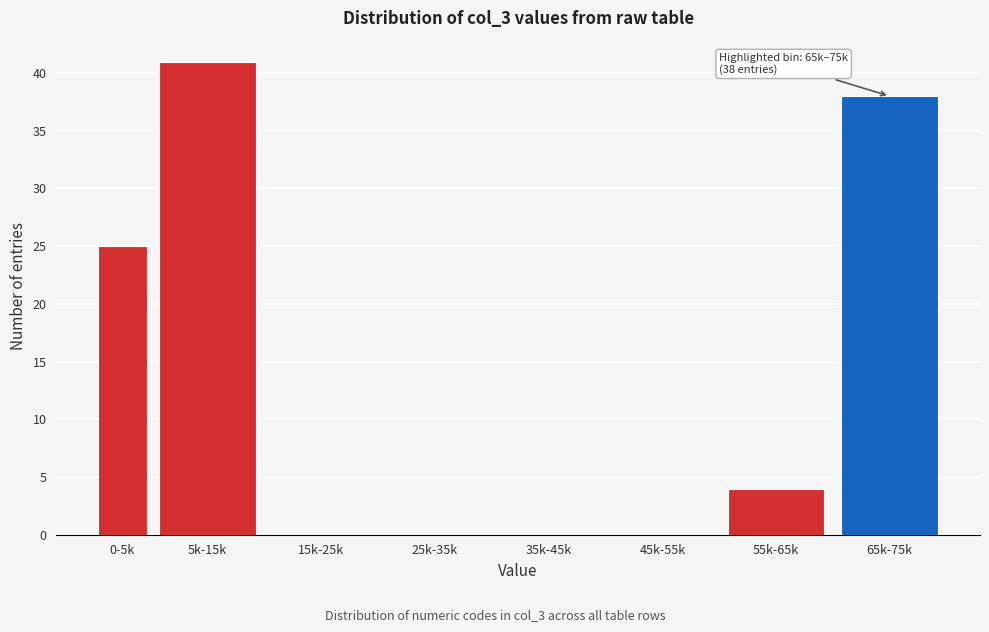

Reading left to right, what are all the values shown in this chart?

0-5k=25	5k-15k=41	15k-25k=0	25k-35k=0	35k-45k=0	45k-55k=0	55k-65k=4	65k-75k=38